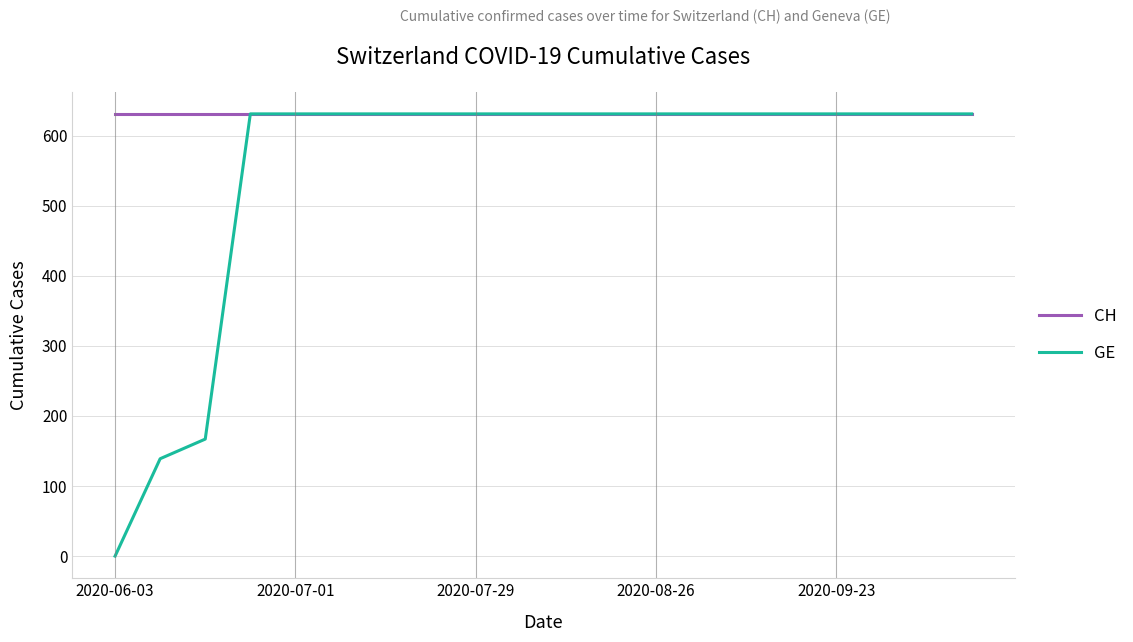

Rank the series by their average value, from lowest to highest.

GE, CH